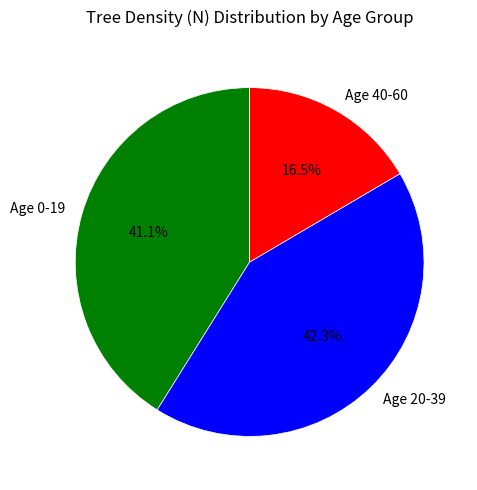

Rank the categories by value from highest to lowest.

Age 20-39, Age 0-19, Age 40-60